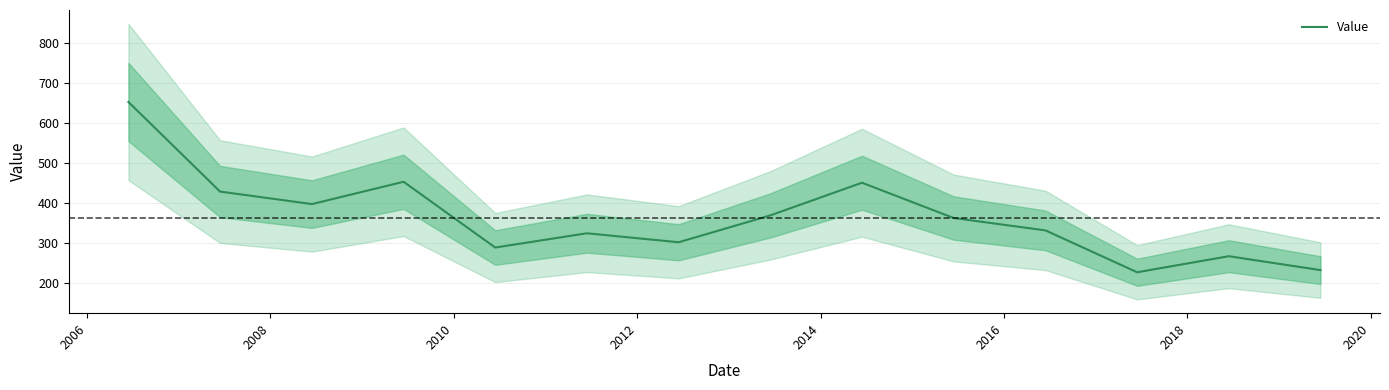

What is the lowest value of the Value series?

226.5